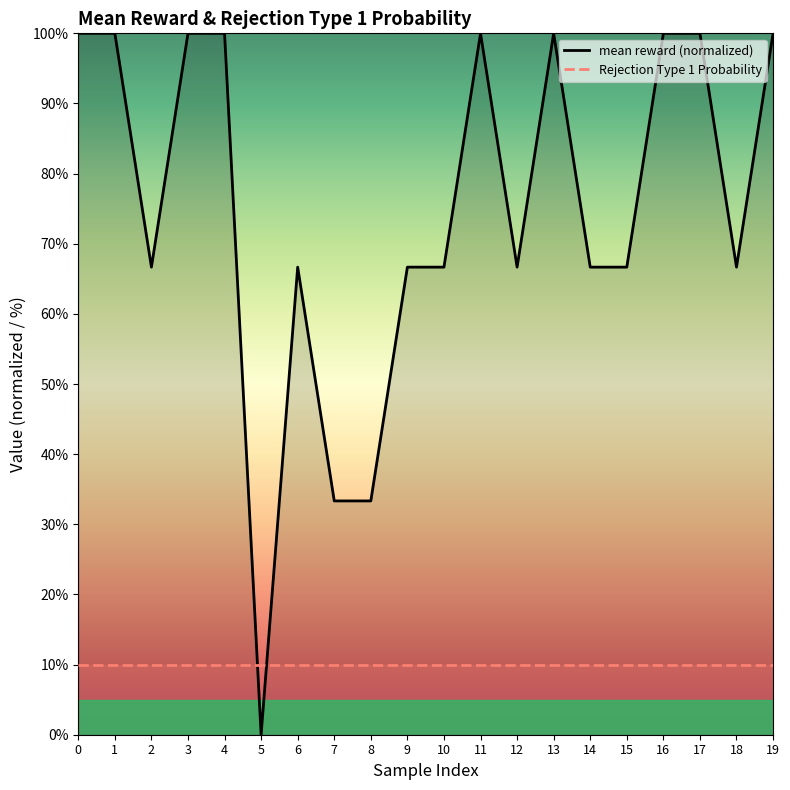

Is it true that the value at 18 is 66.7?

True